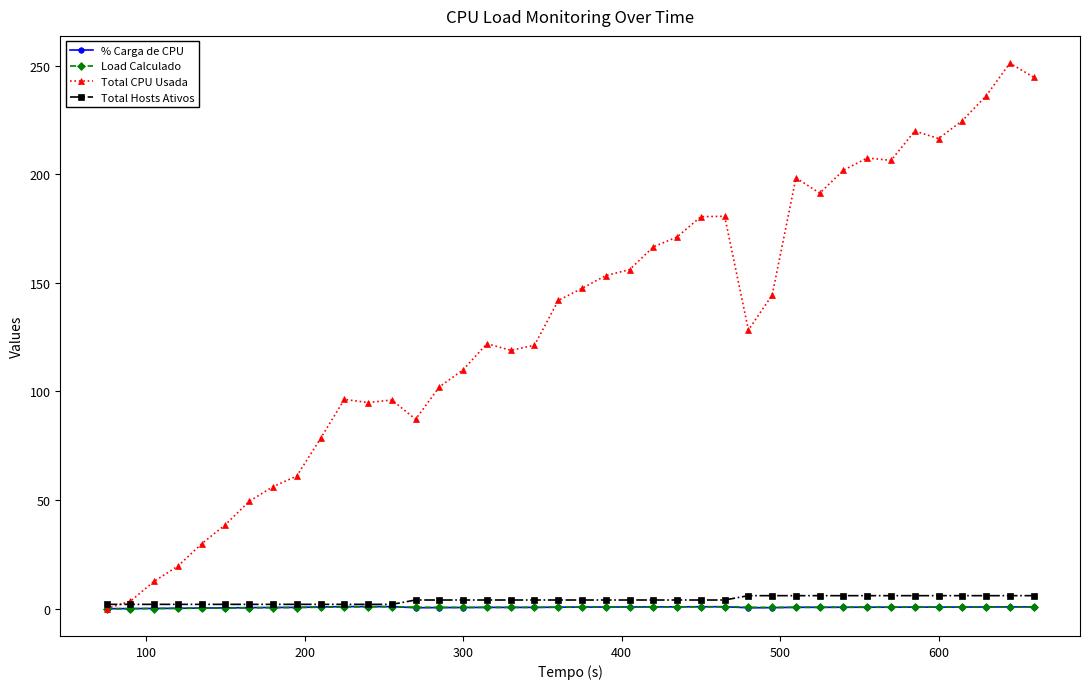

What is the minimum value for Total CPU Usada?

0.1